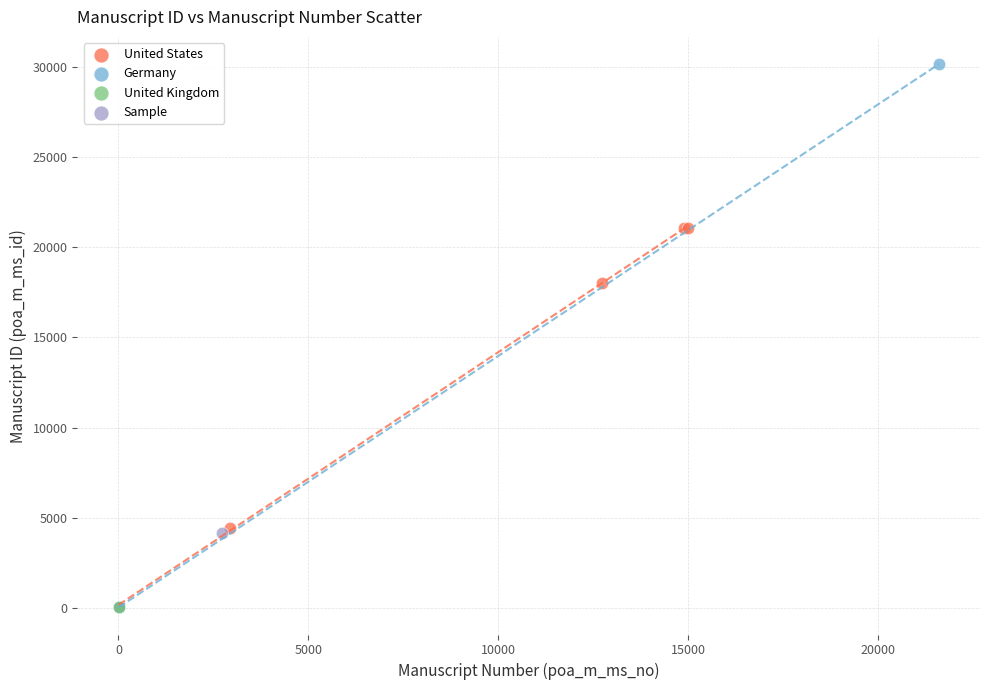

What are all the series names shown in the legend?

United Kingdom, United States, Germany, Sample